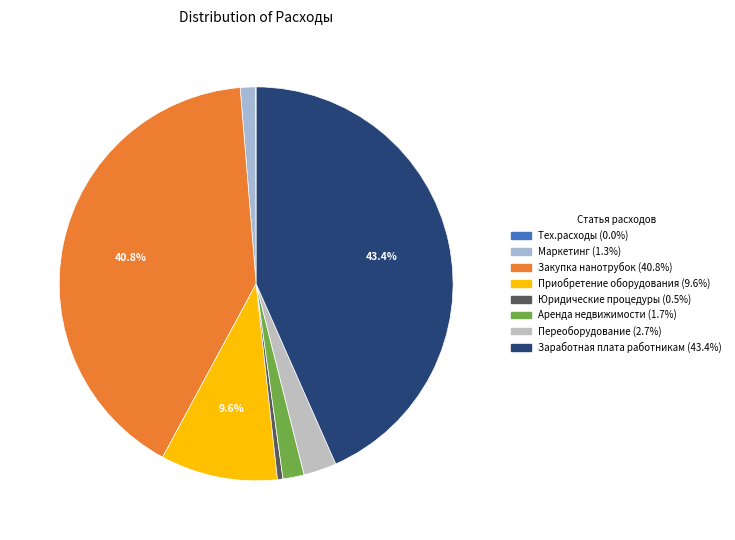

To the nearest percent, what percentage of the pie is Переоборудование?

3%